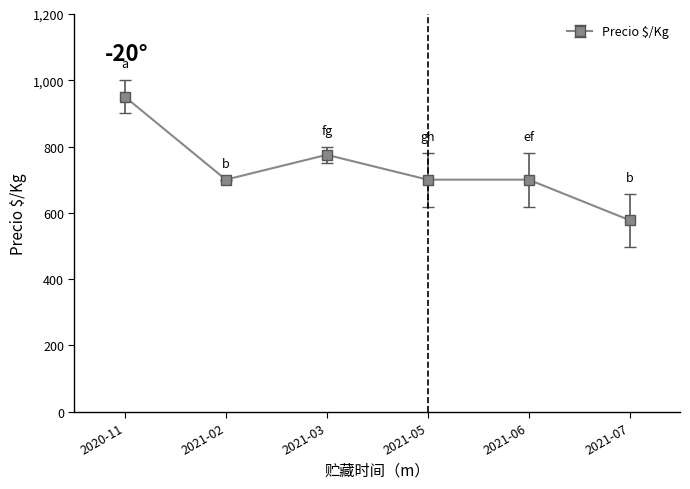

At which category does the data reach its first local peak?

2021-03